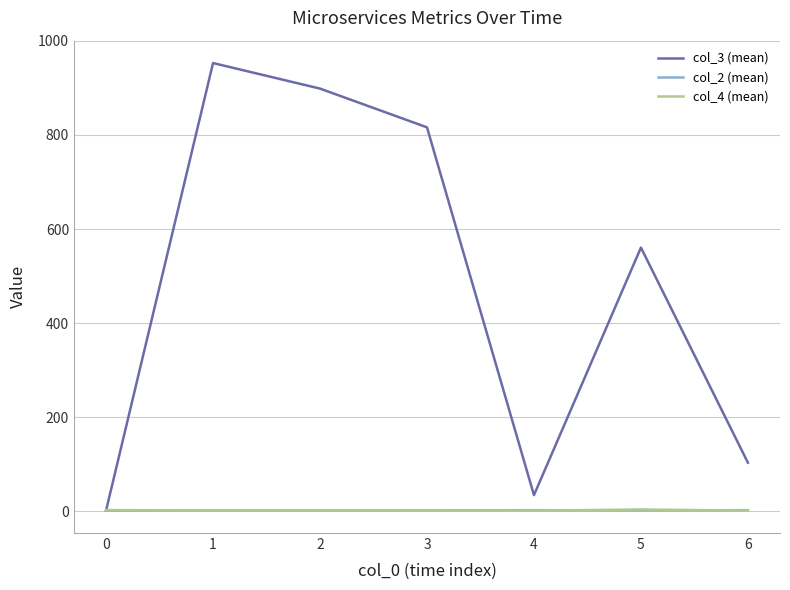

Is the value of col_3 (mean) at 2 greater than the value of col_2 (mean) at 2?

Yes